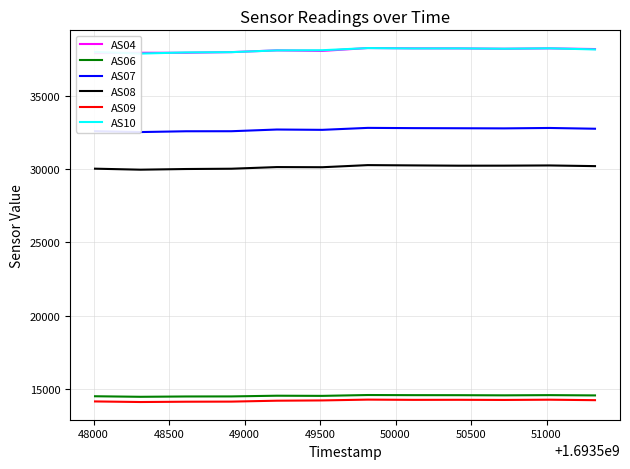

What is the sum of all AS04 values?

457113